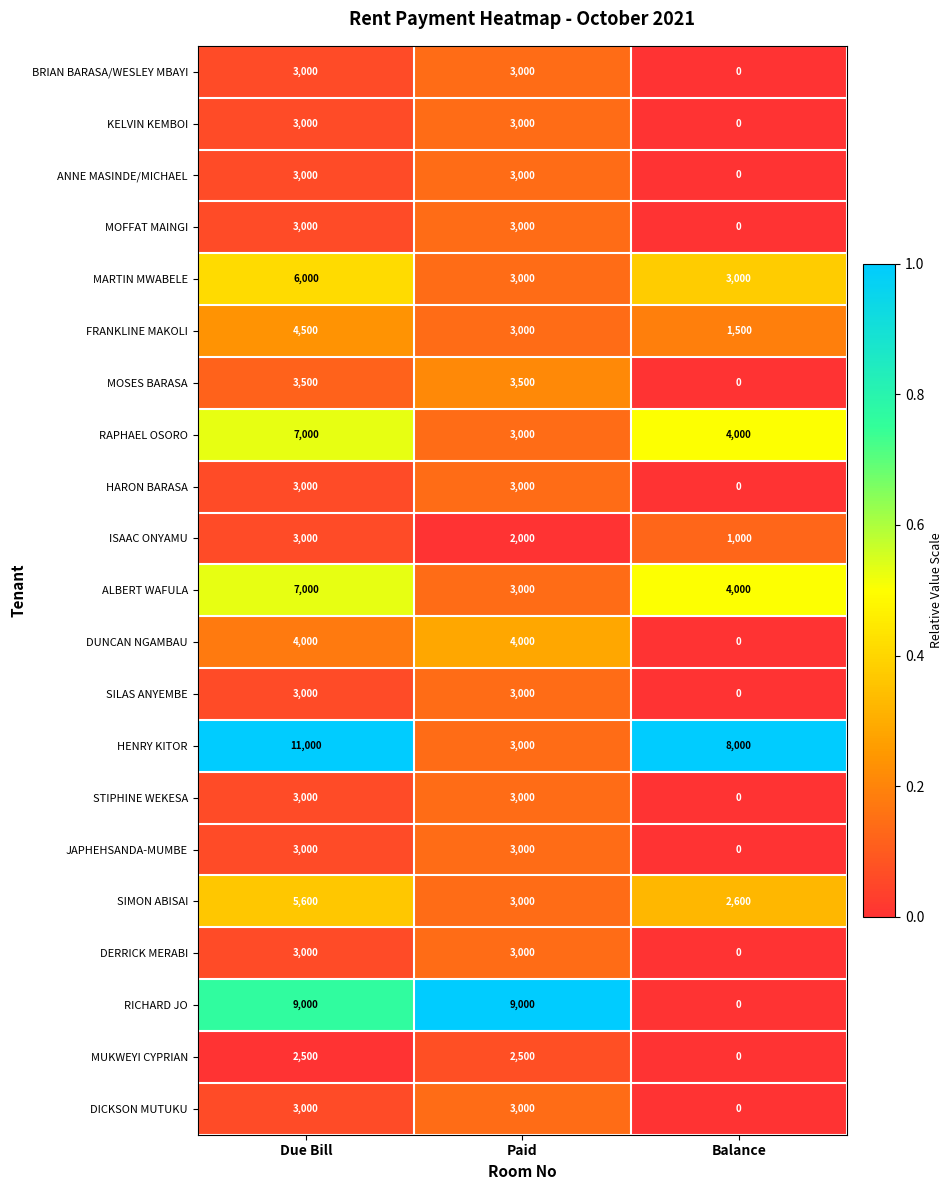

List the labels in order of RAPHAEL OSORO value, smallest first.

Paid, Balance, Due Bill